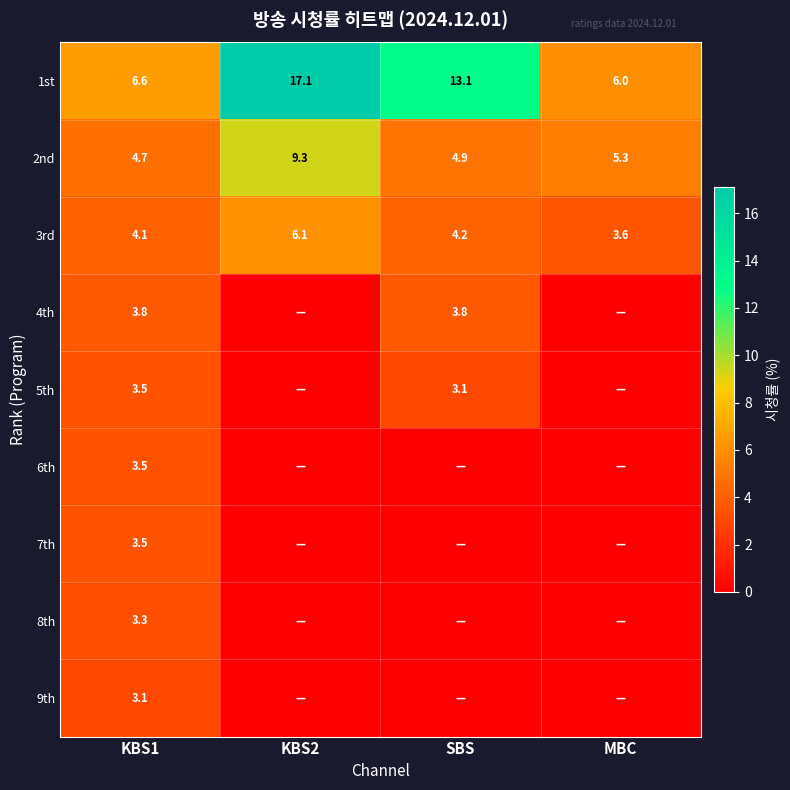

What is the minimum value for 2nd?

4.7